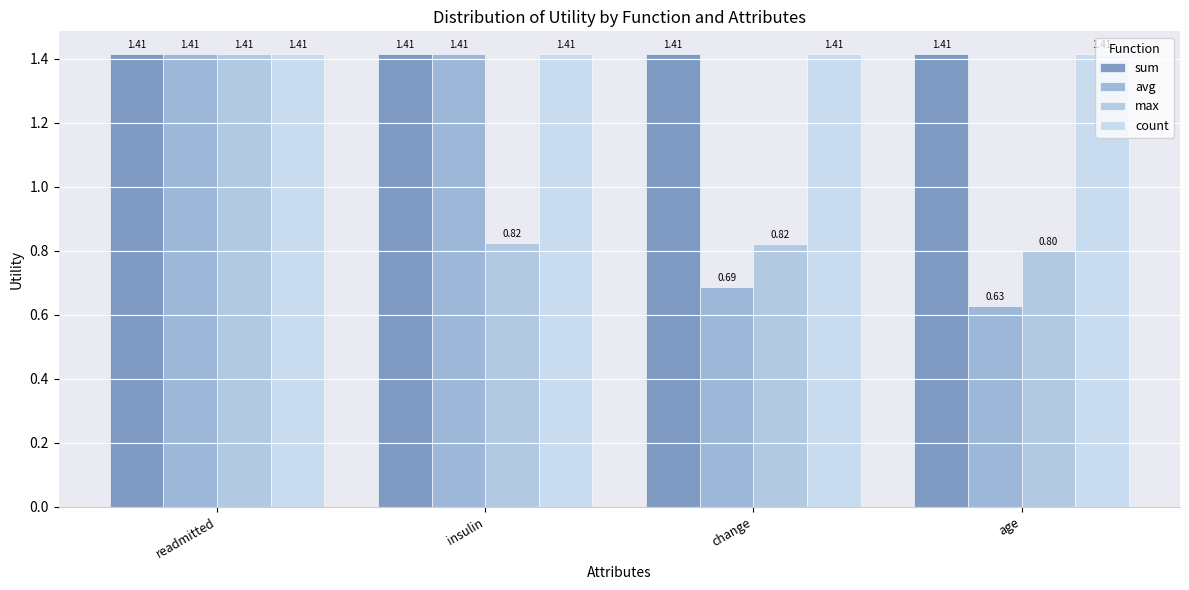

What are all the series names shown in the legend?

sum, avg, max, count